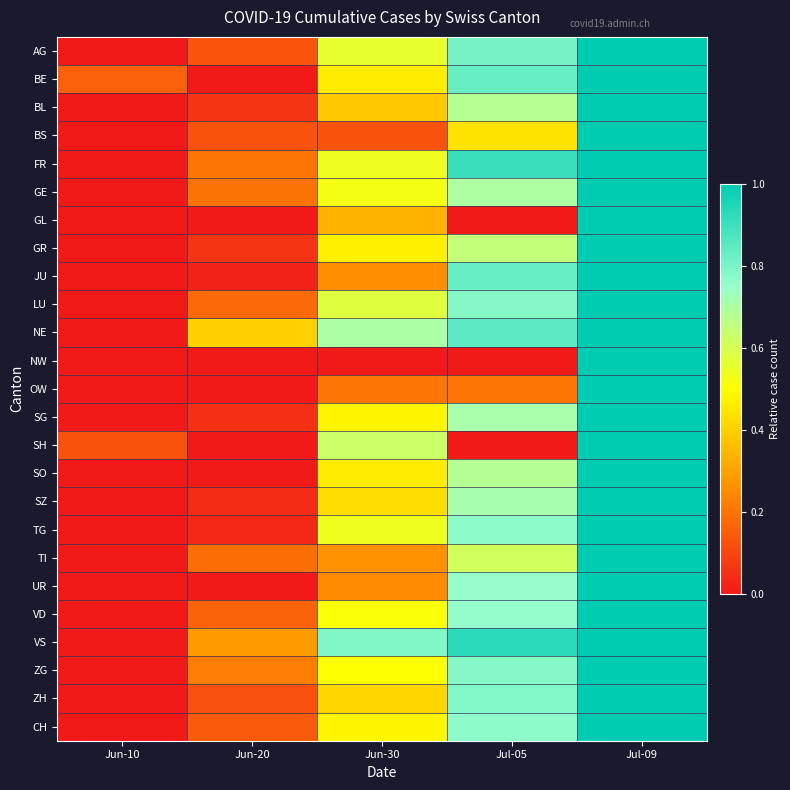

Reading right to left, extract all data points from this chart.

AG: Jul-09=1.0	Jul-05=0.8	Jun-30=0.6	Jun-20=0.1	Jun-10=0.0
BE: Jul-09=1.0	Jul-05=0.8	Jun-30=0.5	Jun-20=0.0	Jun-10=0.2
BL: Jul-09=1.0	Jul-05=0.7	Jun-30=0.4	Jun-20=0.1	Jun-10=0.0
BS: Jul-09=1.0	Jul-05=0.4	Jun-30=0.1	Jun-20=0.1	Jun-10=0.0
FR: Jul-09=1.0	Jul-05=0.9	Jun-30=0.5	Jun-20=0.2	Jun-10=0.0
GE: Jul-09=1.0	Jul-05=0.7	Jun-30=0.5	Jun-20=0.2	Jun-10=0.0
GL: Jul-09=1.0	Jul-05=0.0	Jun-30=0.3	Jun-20=0.0	Jun-10=0.0
GR: Jul-09=1.0	Jul-05=0.6	Jun-30=0.5	Jun-20=0.1	Jun-10=0.0
JU: Jul-09=1.0	Jul-05=0.8	Jun-30=0.3	Jun-20=0.0	Jun-10=0.0
LU: Jul-09=1.0	Jul-05=0.8	Jun-30=0.6	Jun-20=0.2	Jun-10=0.0
NE: Jul-09=1.0	Jul-05=0.8	Jun-30=0.7	Jun-20=0.4	Jun-10=0.0
NW: Jul-09=1.0	Jul-05=0.0	Jun-30=0.0	Jun-20=0.0	Jun-10=0.0
OW: Jul-09=1.0	Jul-05=0.2	Jun-30=0.2	Jun-20=0.0	Jun-10=0.0
SG: Jul-09=1.0	Jul-05=0.7	Jun-30=0.5	Jun-20=0.1	Jun-10=0.0
SH: Jul-09=1.0	Jul-05=0.0	Jun-30=0.6	Jun-20=0.0	Jun-10=0.1
SO: Jul-09=1.0	Jul-05=0.7	Jun-30=0.5	Jun-20=0.0	Jun-10=0.0
SZ: Jul-09=1.0	Jul-05=0.7	Jun-30=0.4	Jun-20=0.0	Jun-10=0.0
TG: Jul-09=1.0	Jul-05=0.8	Jun-30=0.5	Jun-20=0.0	Jun-10=0.0
TI: Jul-09=1.0	Jul-05=0.6	Jun-30=0.3	Jun-20=0.2	Jun-10=0.0
UR: Jul-09=1.0	Jul-05=0.8	Jun-30=0.2	Jun-20=0.0	Jun-10=0.0
VD: Jul-09=1.0	Jul-05=0.8	Jun-30=0.5	Jun-20=0.2	Jun-10=0.0
VS: Jul-09=1.0	Jul-05=0.9	Jun-30=0.8	Jun-20=0.3	Jun-10=0.0
ZG: Jul-09=1.0	Jul-05=0.8	Jun-30=0.5	Jun-20=0.2	Jun-10=0.0
ZH: Jul-09=1.0	Jul-05=0.8	Jun-30=0.4	Jun-20=0.1	Jun-10=0.0
CH: Jul-09=1.0	Jul-05=0.8	Jun-30=0.5	Jun-20=0.1	Jun-10=0.0